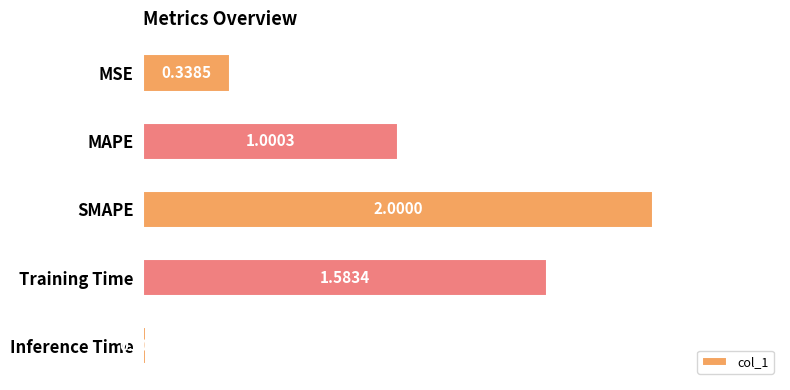

Rank the categories by value from highest to lowest.

SMAPE, Training Time, MAPE, MSE, Inference Time